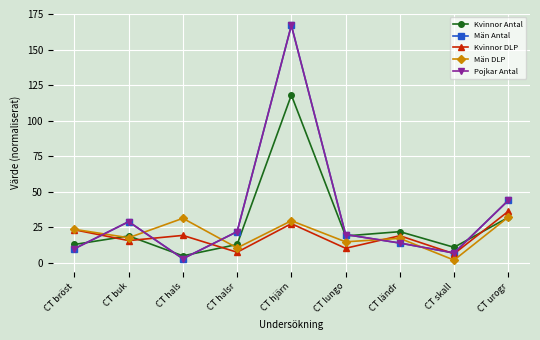

Does the chart have visible grid lines?

Yes